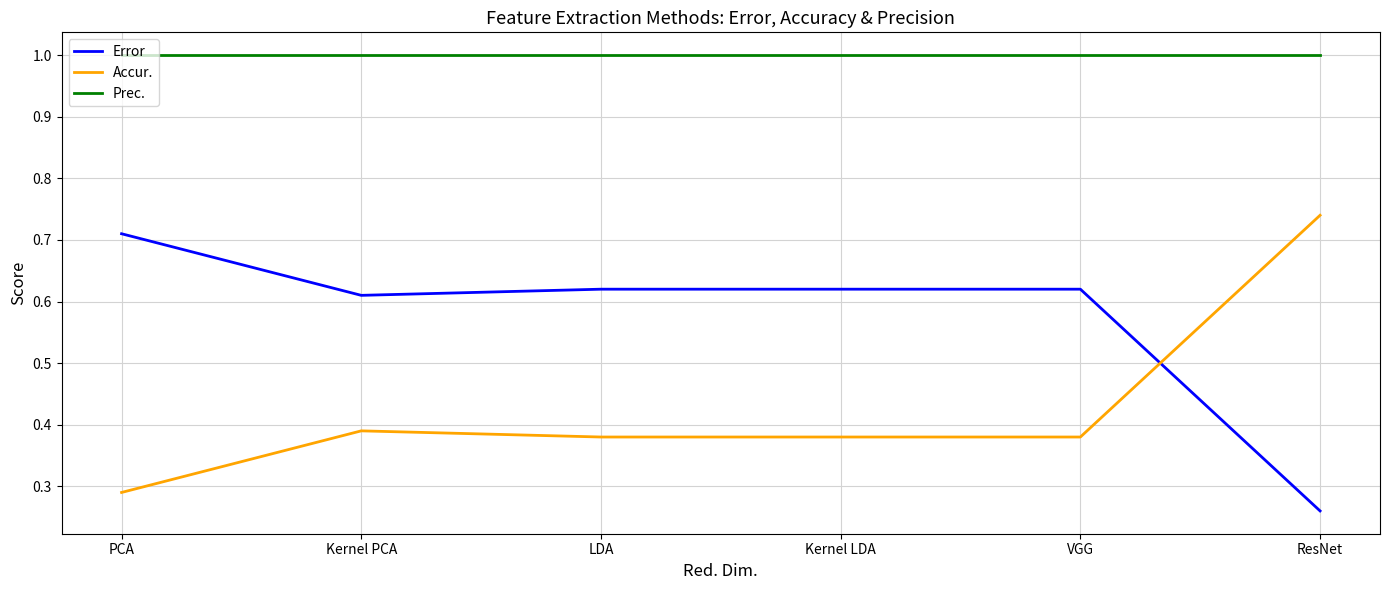

True or false: Error has a value of 0.4 at Kernel PCA.

False